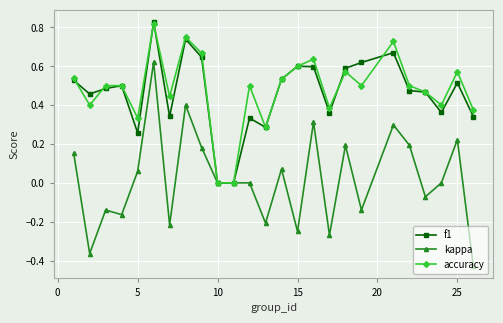

Which series has the widest spread of values?

kappa